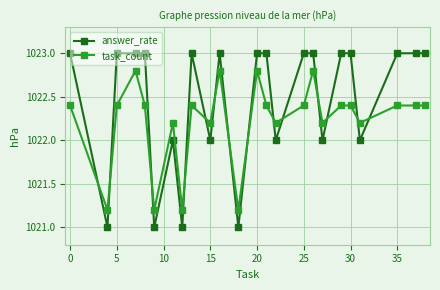

What is the value of the task_count point at the 8th from the left?

1021.2